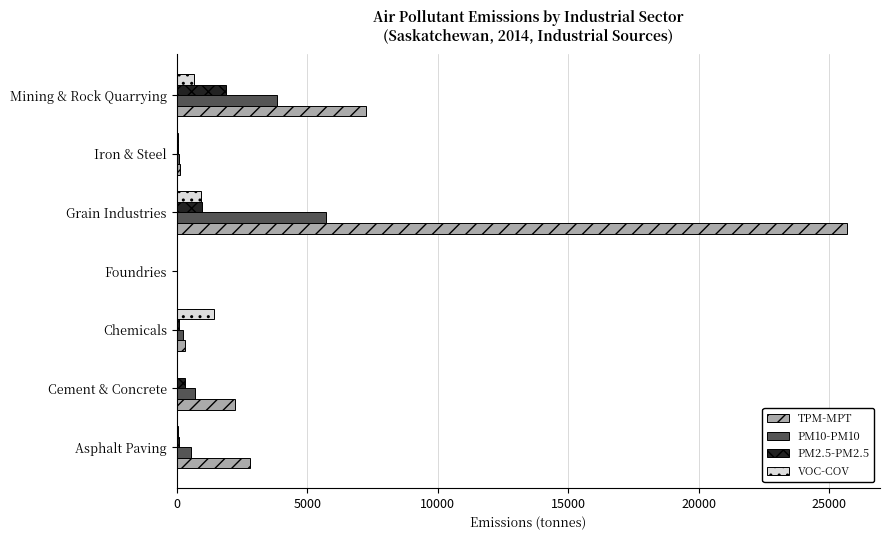

What is the greatest value displayed?

25673